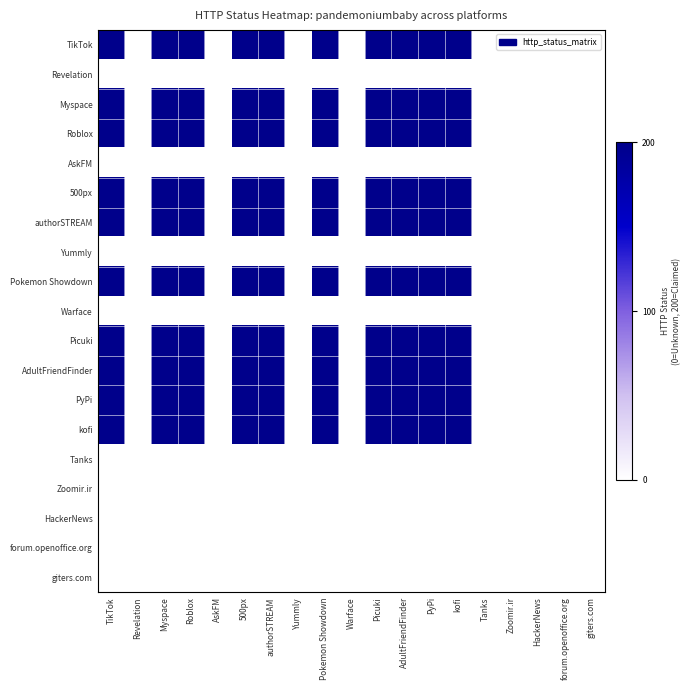

What is the greatest value displayed?

1